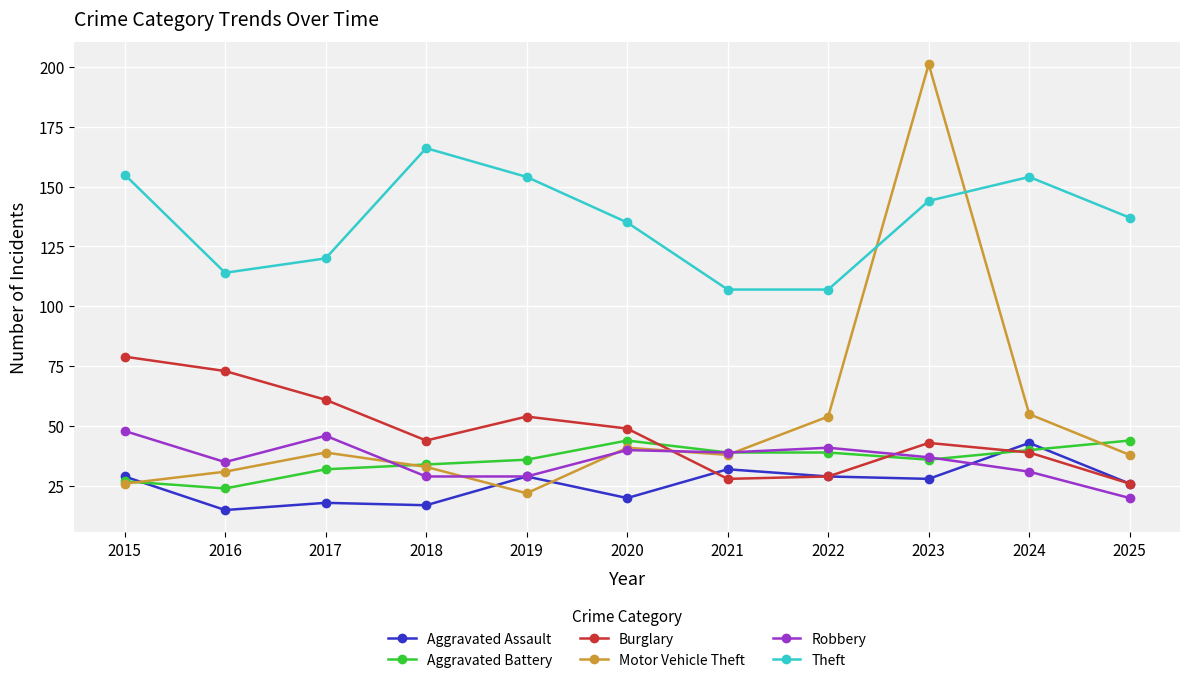

What is the sum of the Aggravated Assault values at 2025 and 2024?

69